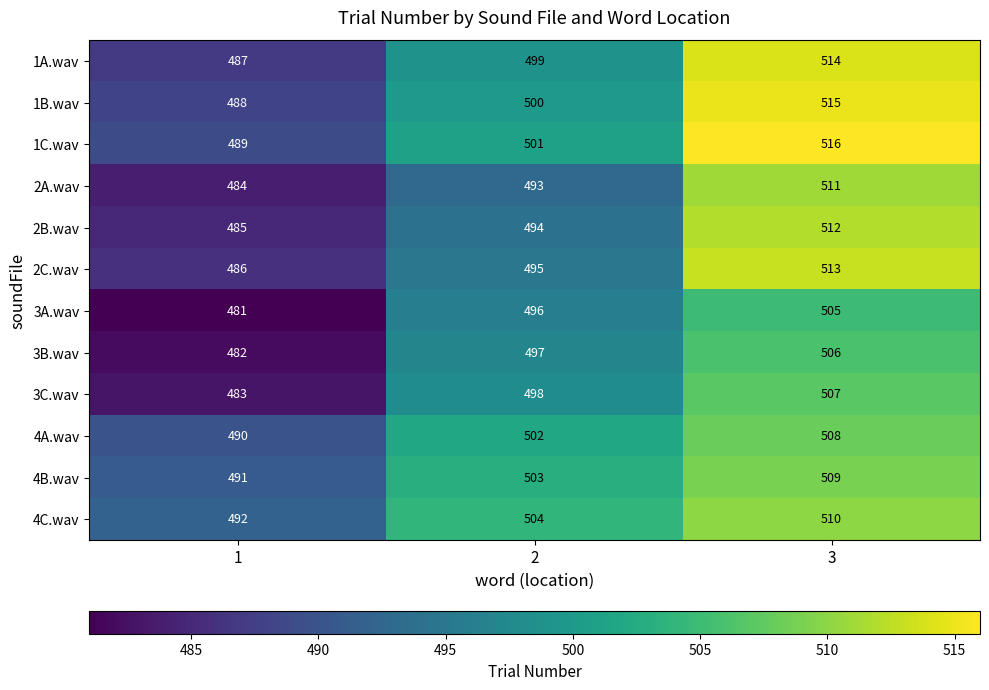

Rank the series at 1 from highest to lowest value.

4C.wav, 4B.wav, 4A.wav, 1C.wav, 1B.wav, 1A.wav, 2C.wav, 2B.wav, 2A.wav, 3C.wav, 3B.wav, 3A.wav